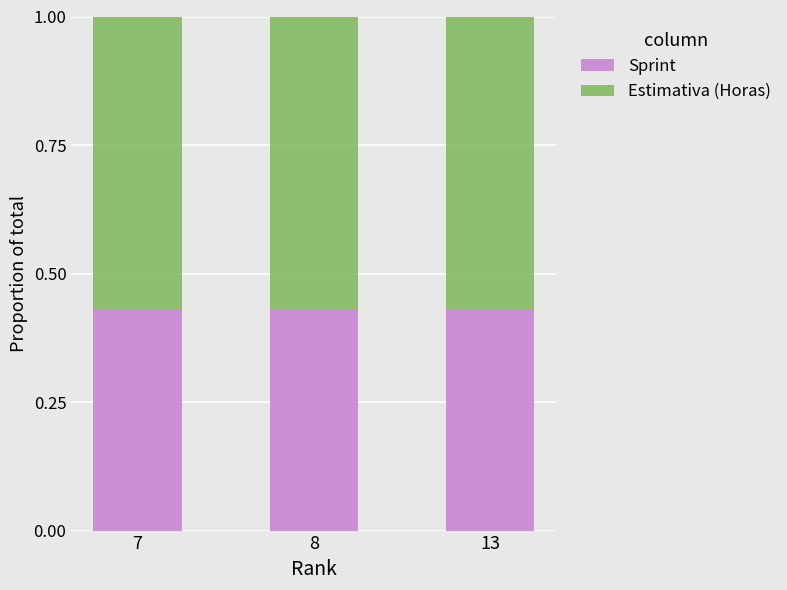

What is the total value across all series at 13?

1.0